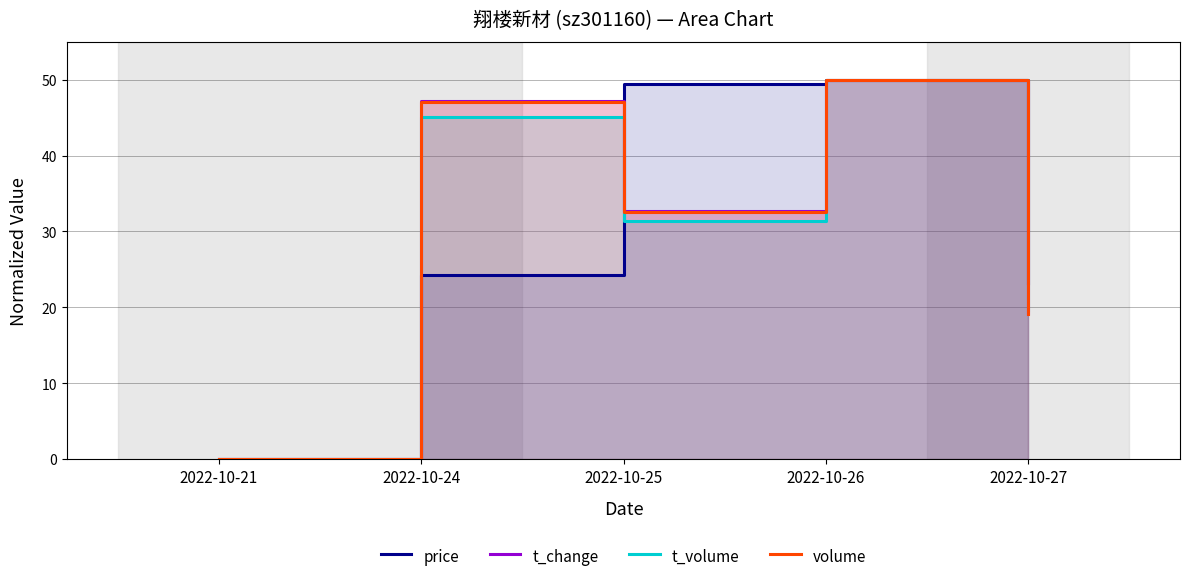

What is the sum of all volume values?

148.9